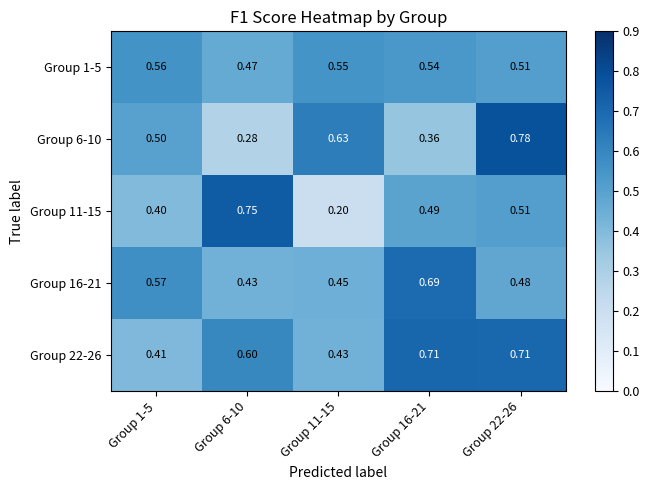

What is the total value across all series at Group 11-15?

2.3